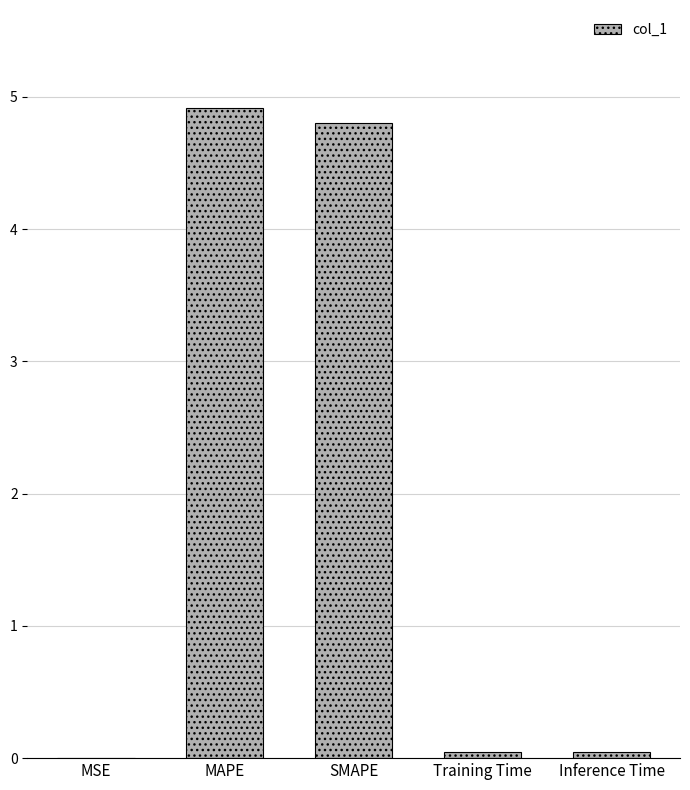

What is the sum of all values?

9.8